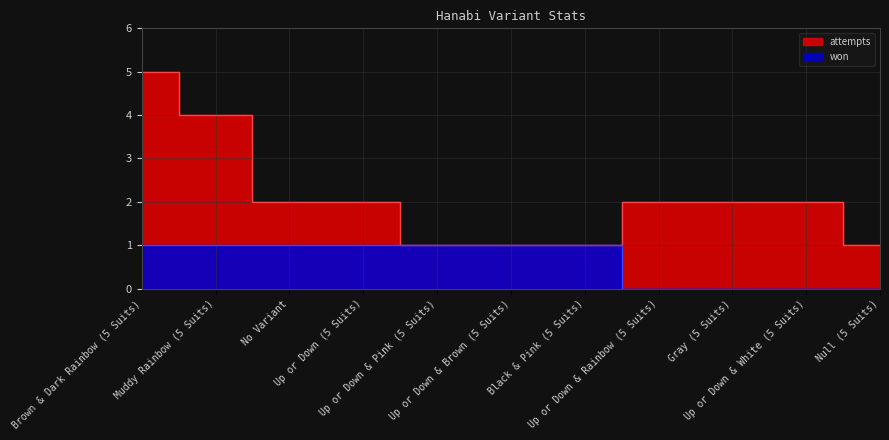

Rank the series at Up or Down & Rainbow (5 Suits) from highest to lowest value.

attempts, won